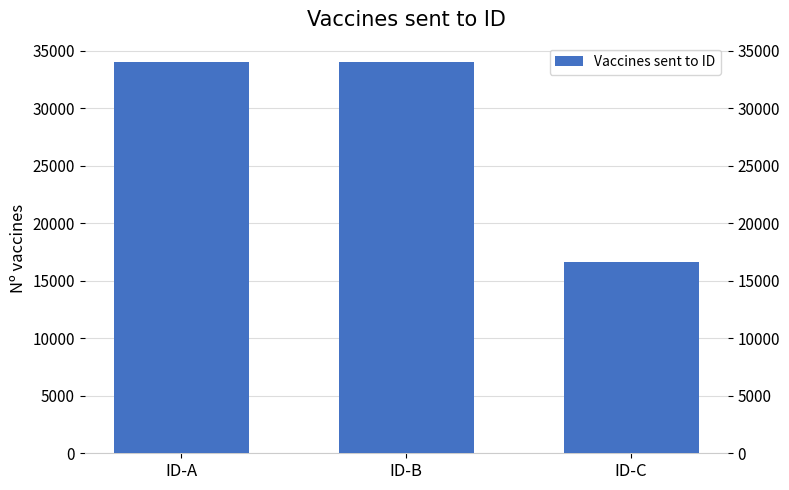

What is the difference between the values at ID-A and ID-C?

17343